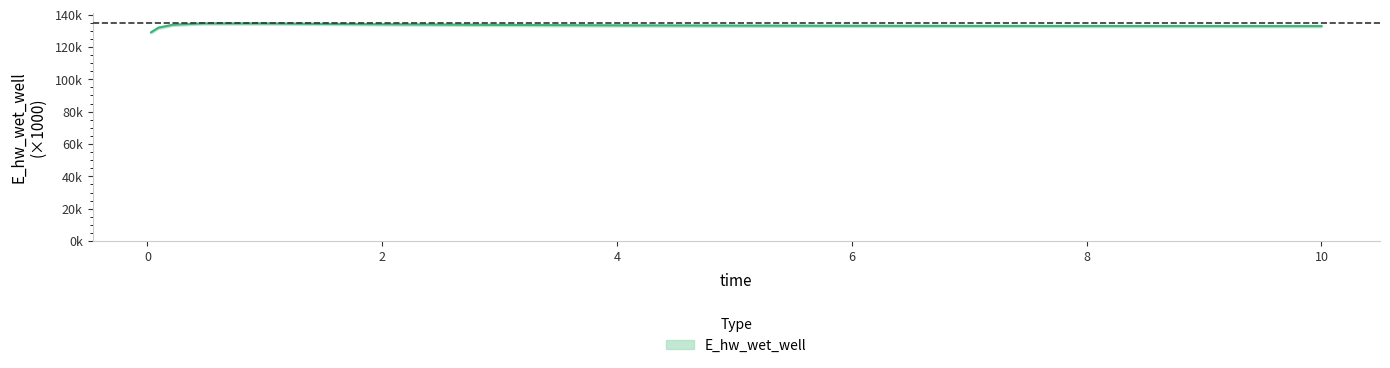

Reading left to right, what are all the values shown in this chart?

129025.5	131885.5	133716.5	134507.7	134495.6	134012.7	133604.1	133332.8	133160.4	133049.6	132976.3	132926.5	132891.8	132867.2	132866.6